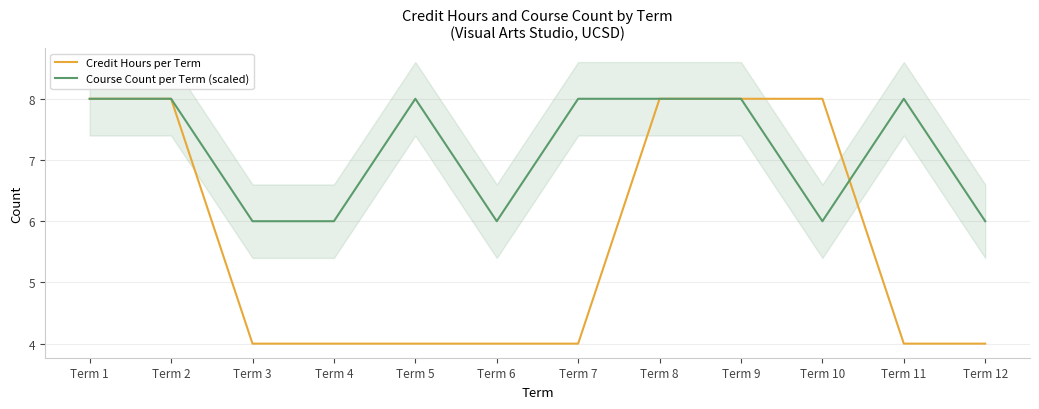

At how many categories does at least one series exceed 5?

12